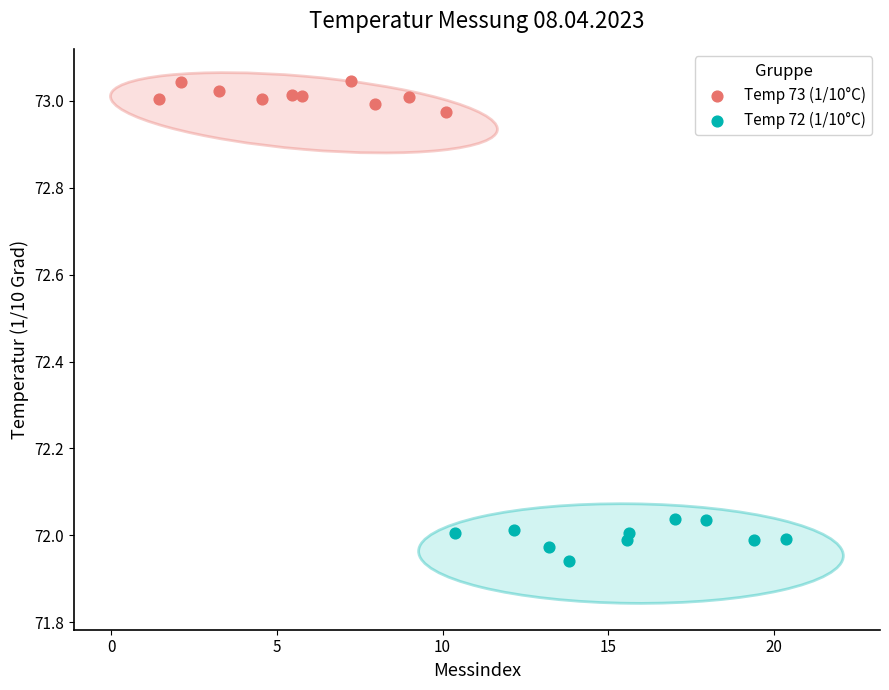

Which series reaches the maximum Y coordinate?

Temp 73 (1/10°C)